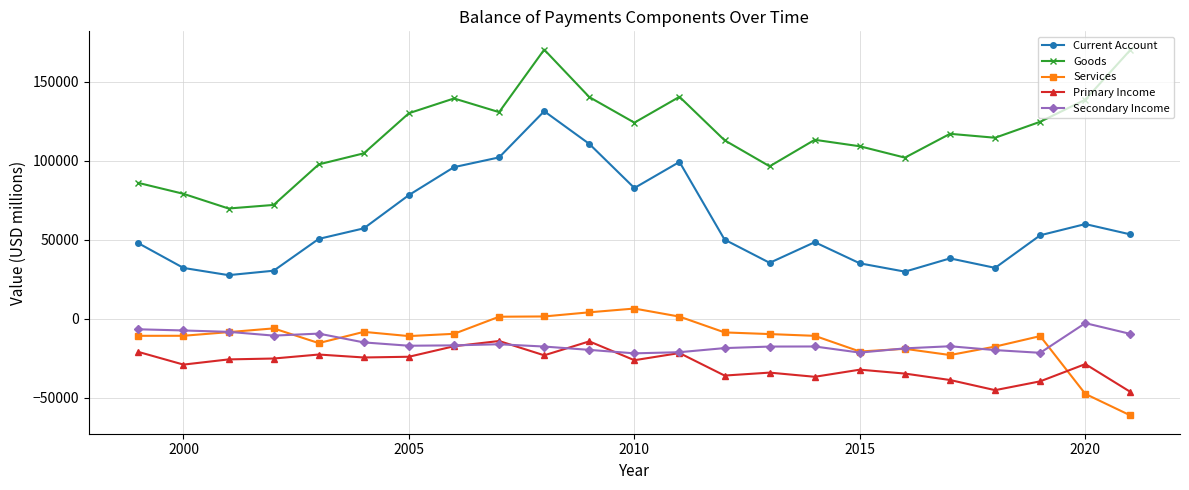

What is the minimum value shown in the chart?

-61070.0